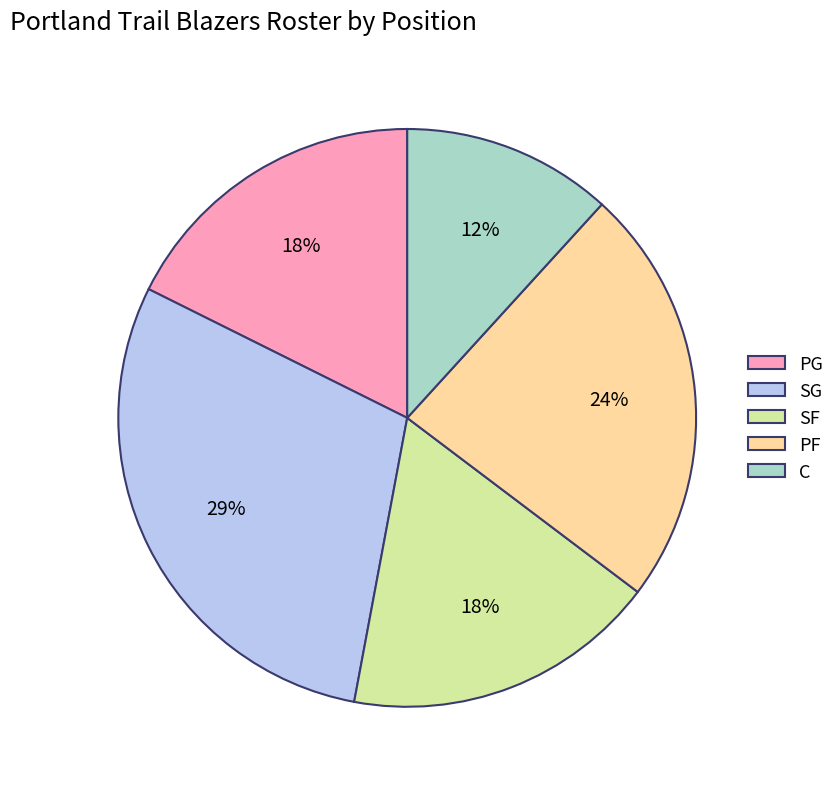

Which category has the biggest portion of the pie?

SG